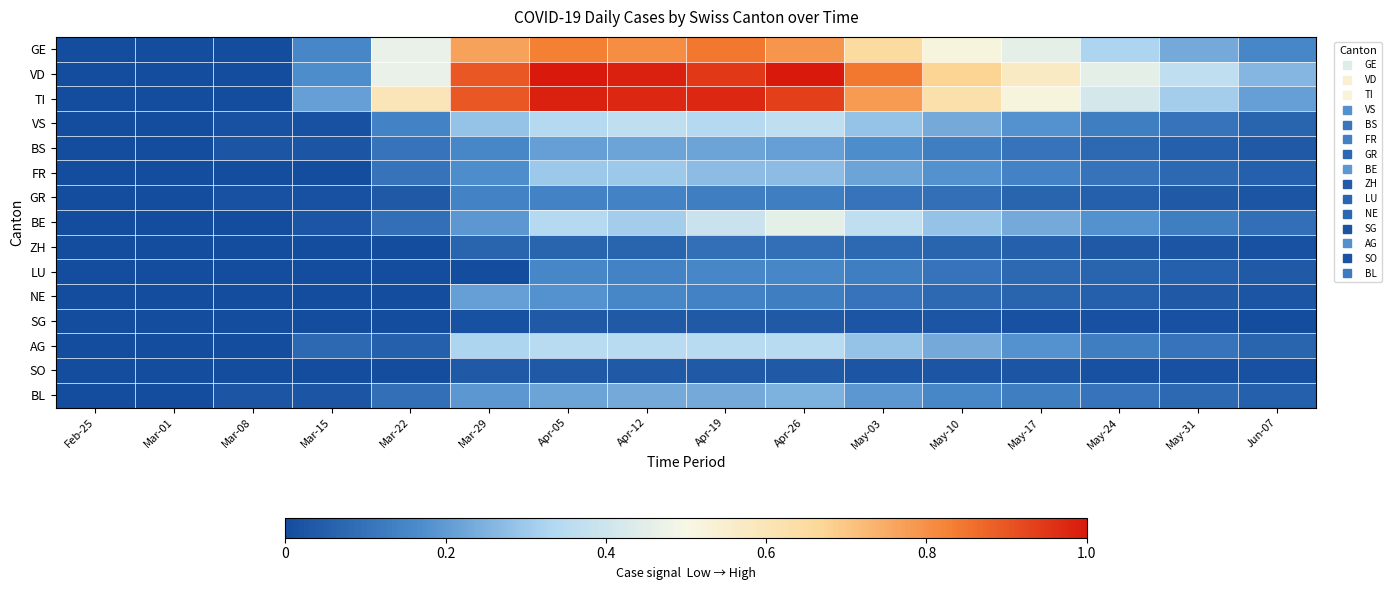

At which category is the sum across all series the highest?

Apr-26